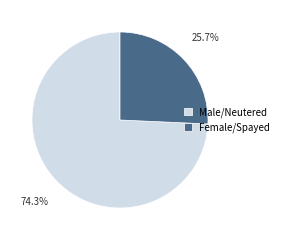

Count the number of slices in the pie.

2